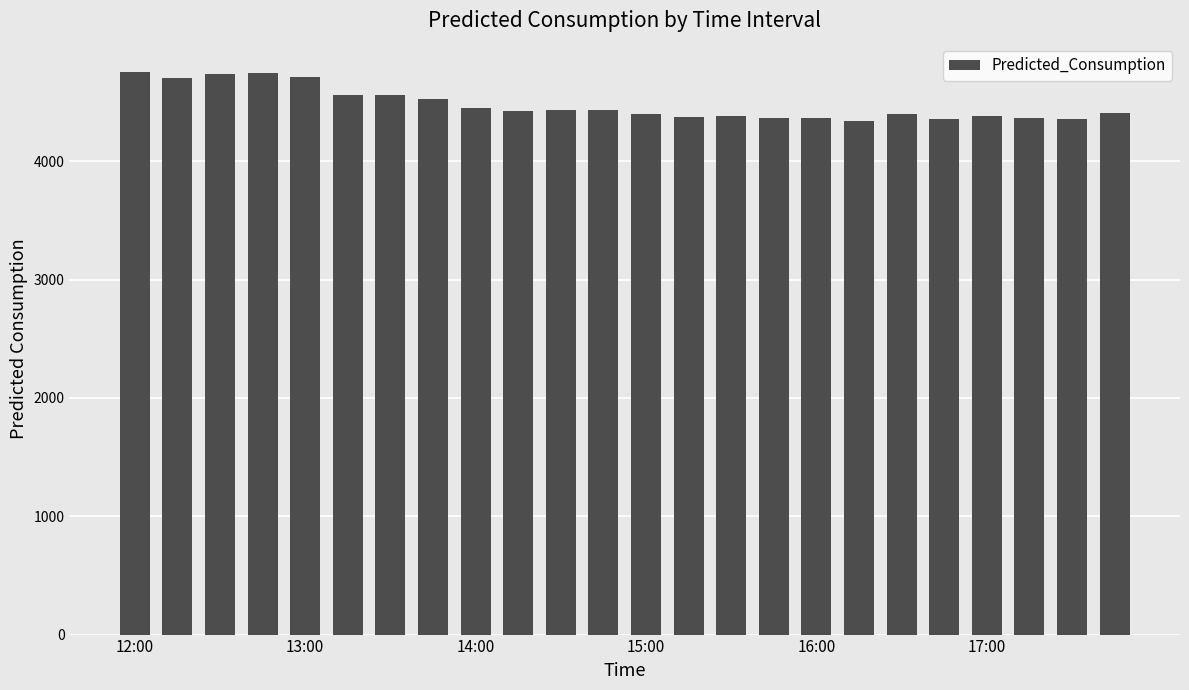

Does the chart contain any negative values?

No